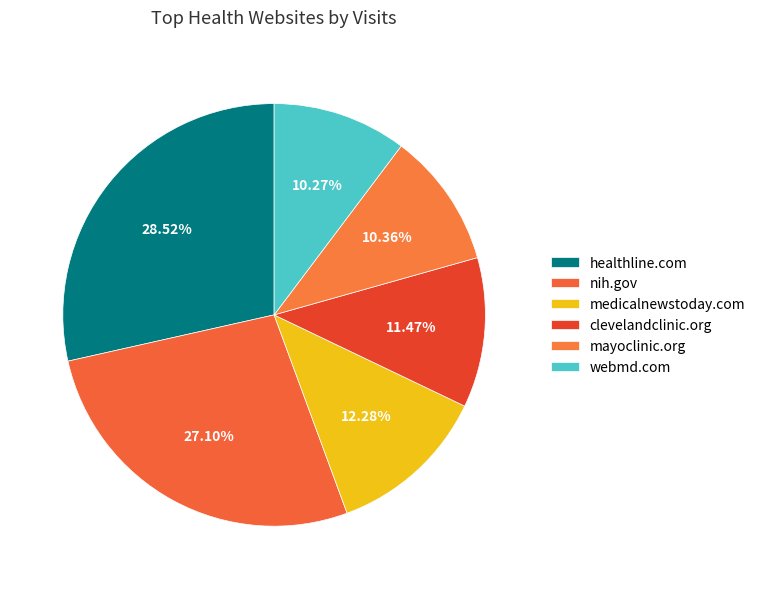

Combined, do medicalnewstoday.com and clevelandclinic.org account for over 50%?

No